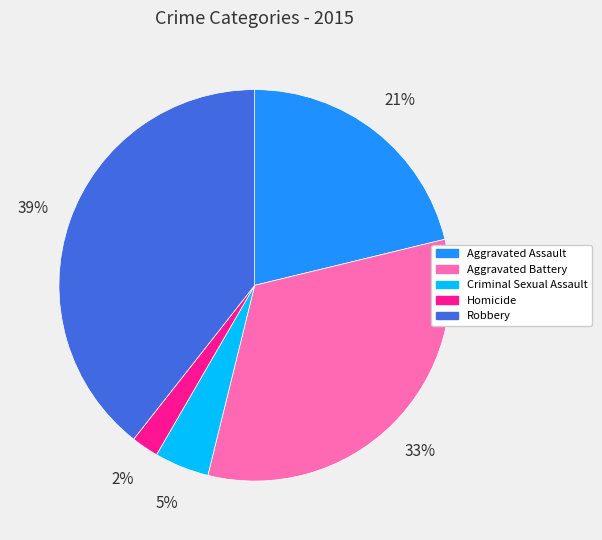

Approximately how many times larger is the value at Robbery compared to Aggravated Assault?

1.9